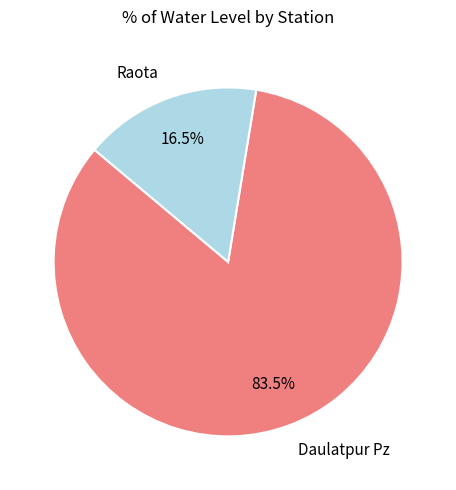

Approximately how many times larger is the value at Daulatpur Pz compared to Raota?

5.1